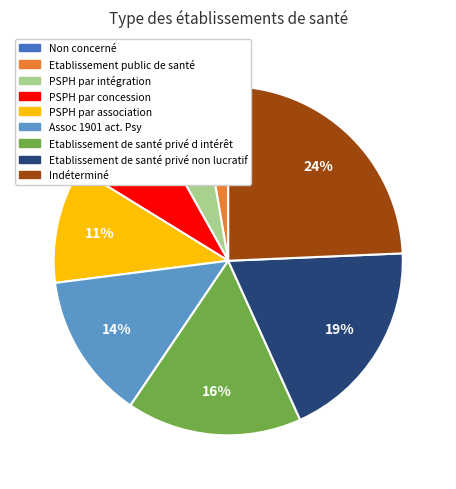

To the nearest percent, what is the difference between the PSPH par concession and PSPH par intégration slice percentages?

3%